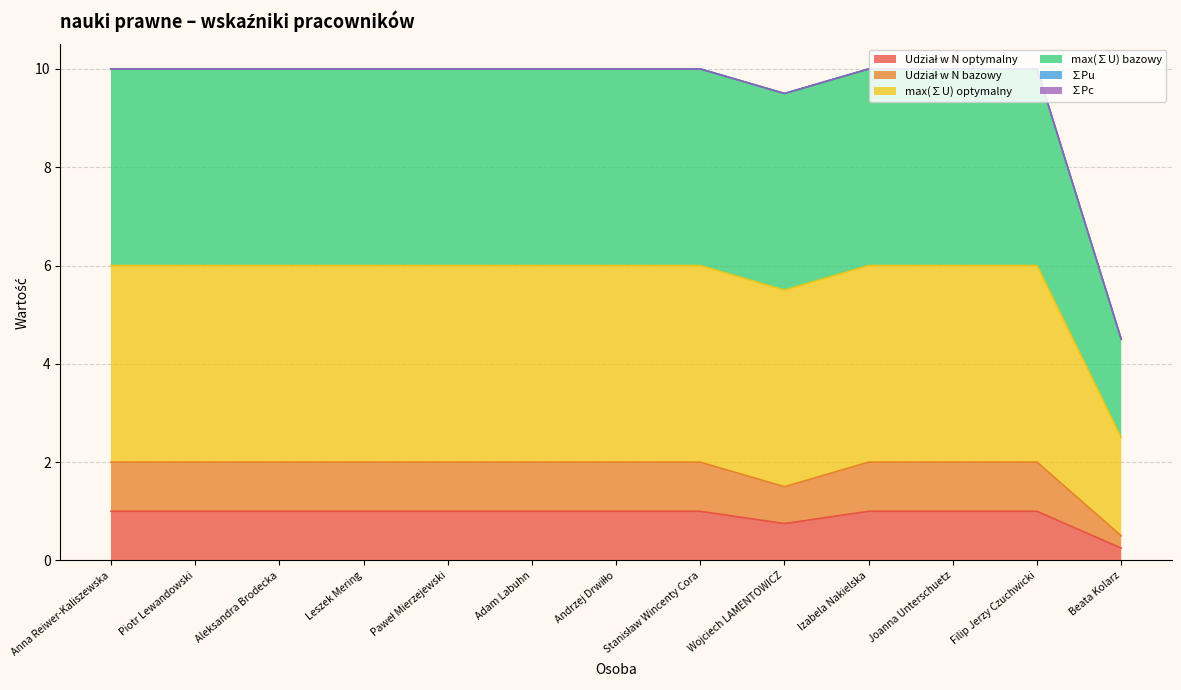

The Udział w N optymalny series shows 1.0 at Piotr Lewandowski. True or false?

True